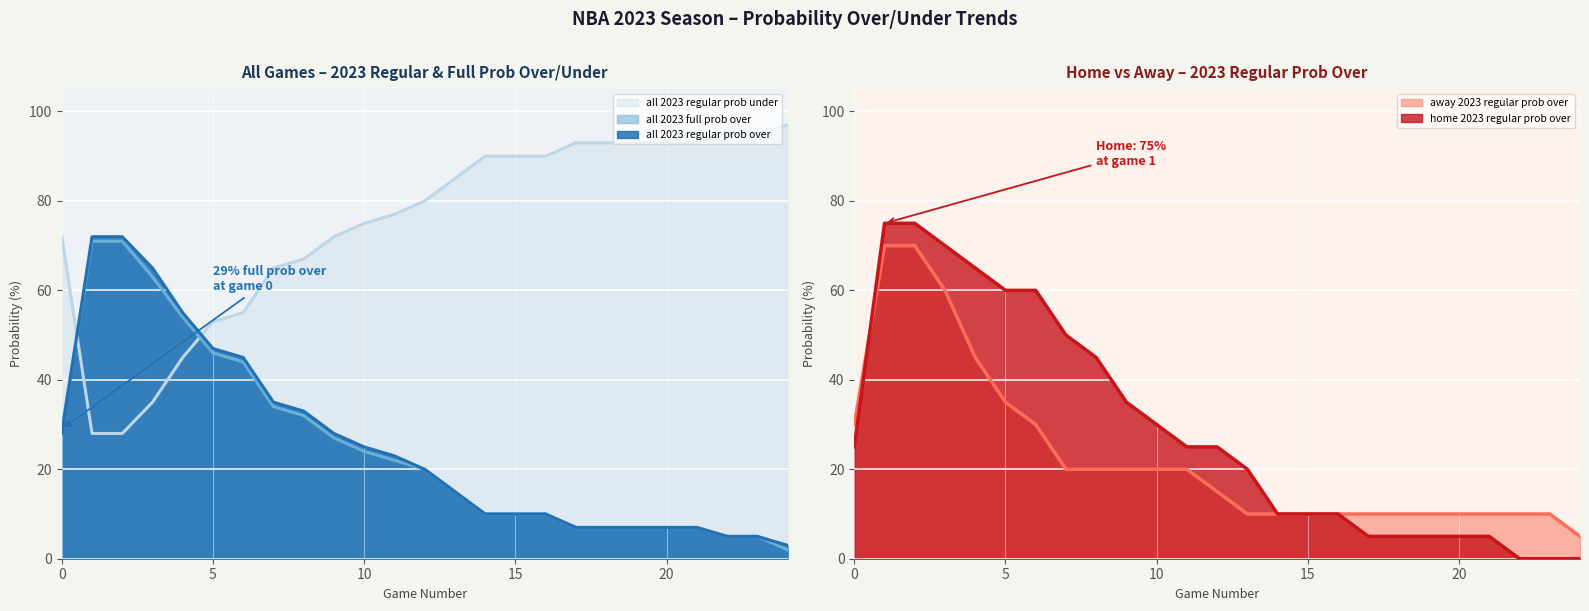

What is the sum of the all 2023 regular prob over values at 18 and 20?

186